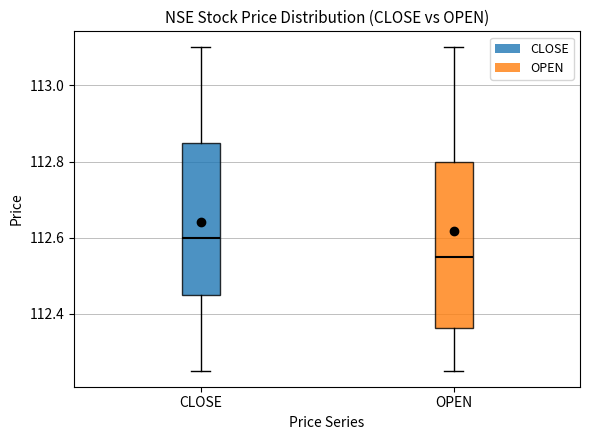

Reading left to right, read every box against the y-axis: the position of its median line, the range the box covers, and the ends of its whiskers. The values are not printed on the chart, so give them approximately, as read against the axis.

CLOSE: median 112.60, box 112.46 to 112.86, whiskers 112.26 to 113.10
OPEN: median 112.56, box 112.36 to 112.80, whiskers 112.26 to 113.10